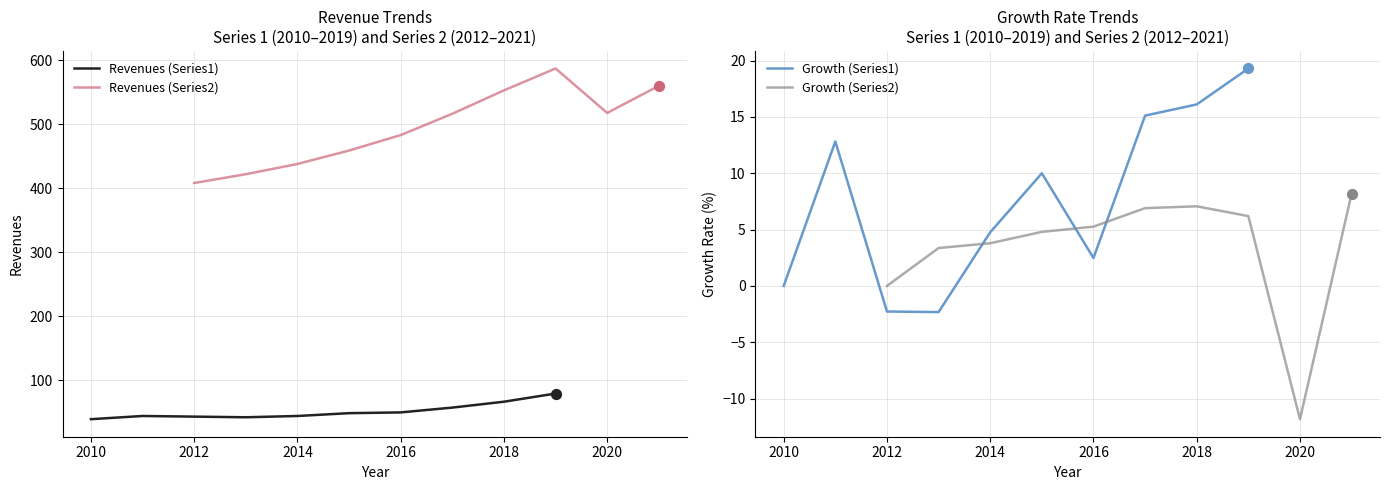

What is the maximum value for Revenues (Series1)?

79.1